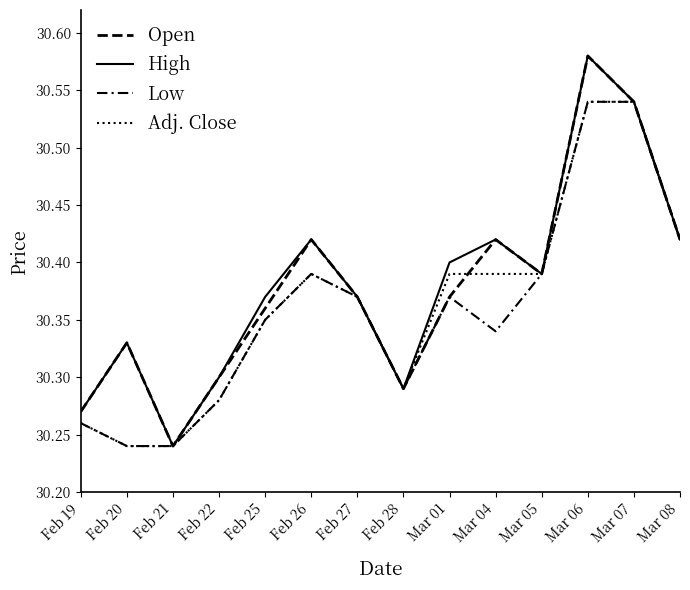

How many lines are shown in the chart?

4